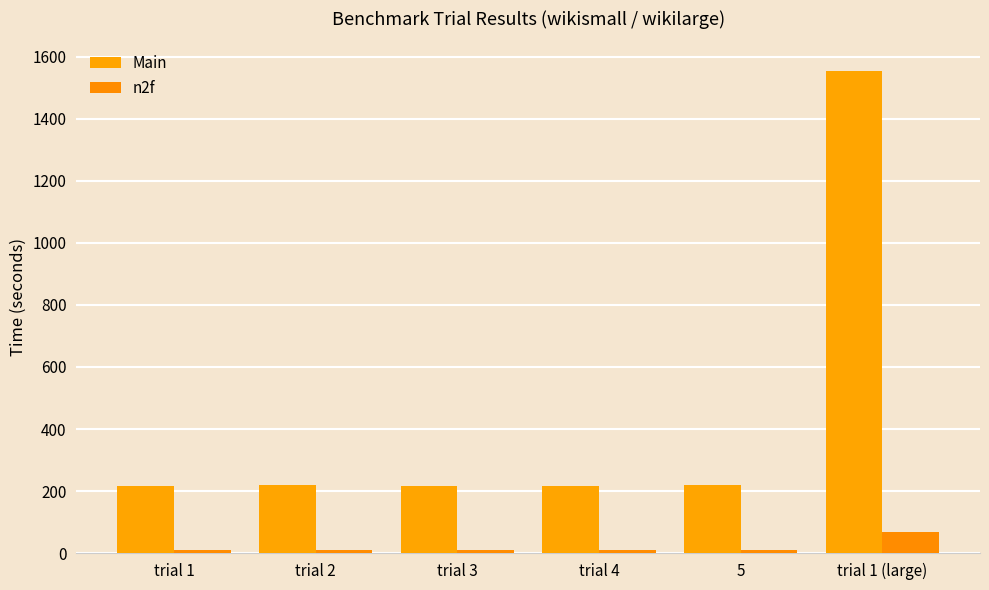

Rank the categories by n2f value from highest to lowest.

trial 1 (large), trial 3, 5, trial 2, trial 1, trial 4